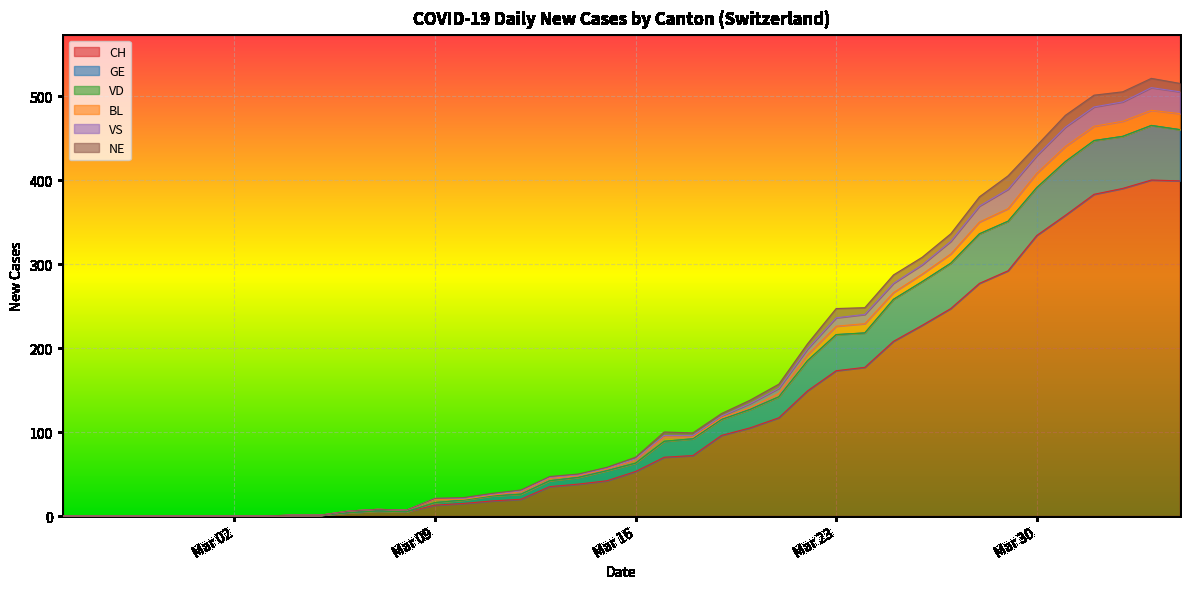

At which label is GE closest to 232?

2020-03-24